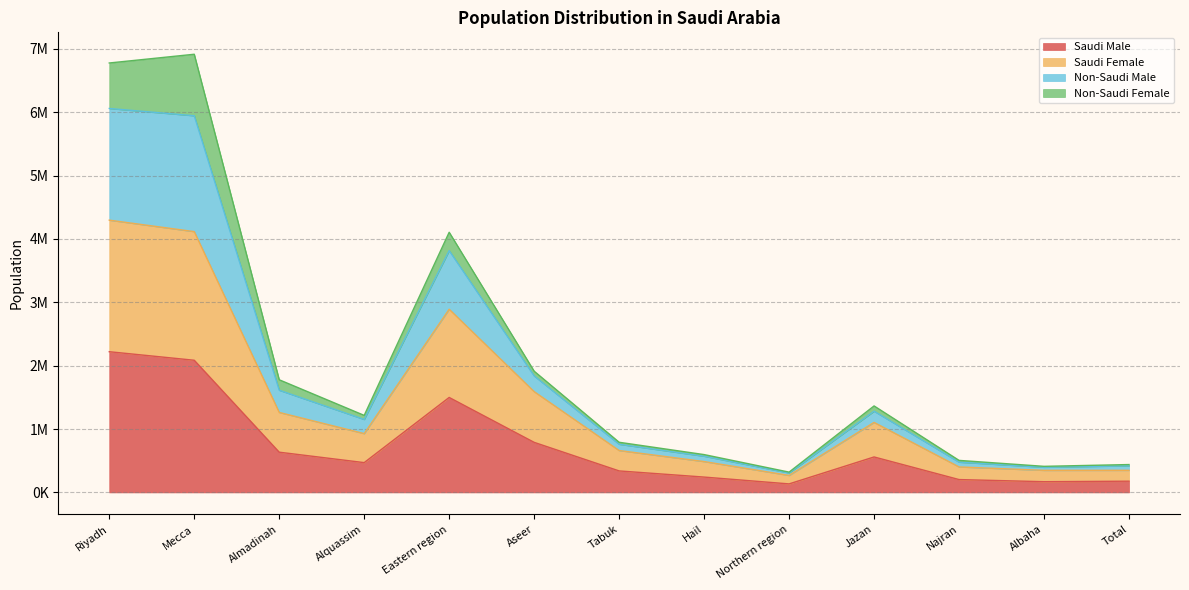

True or false: Saudi Female and Saudi Male intersect in this chart.

False